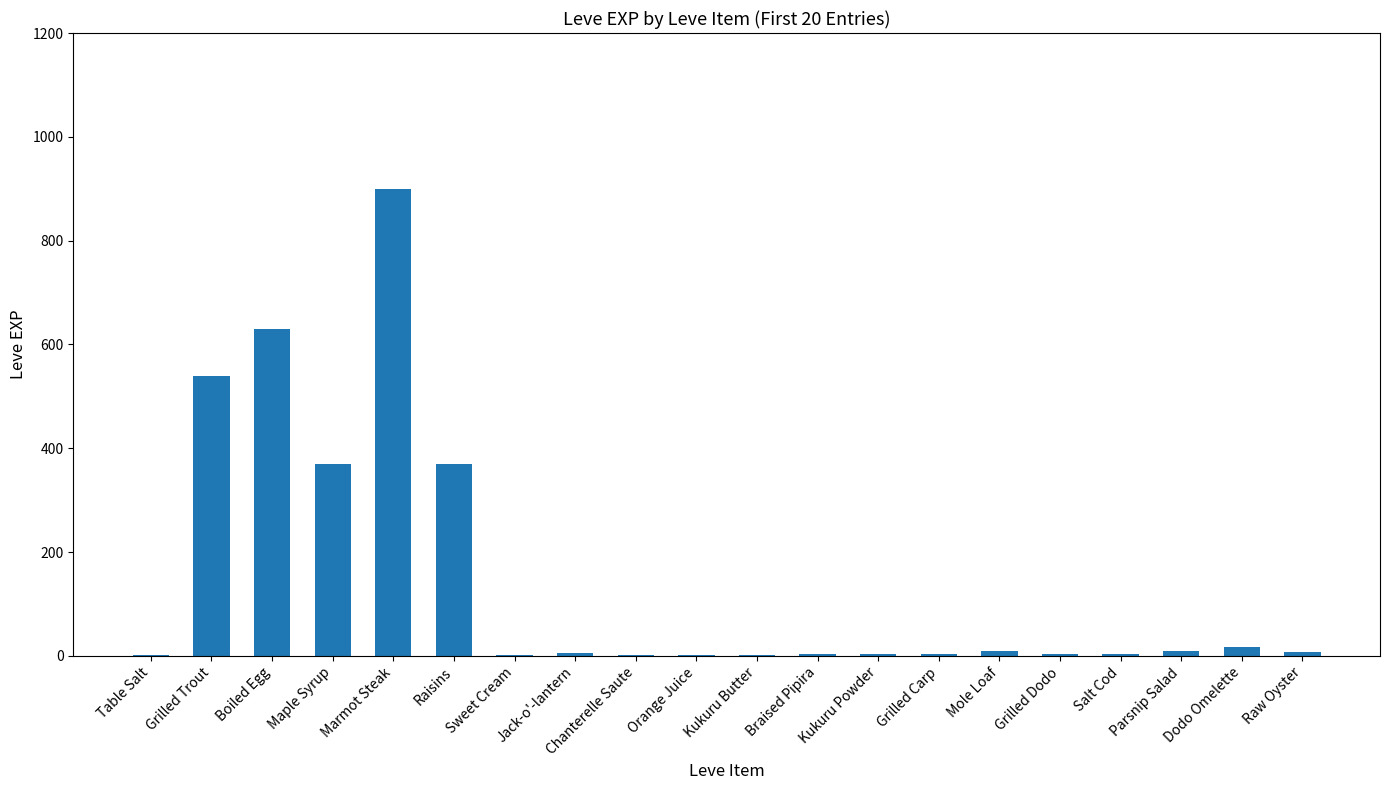

The chart shows a value of 511 at Raisins. True or false?

False